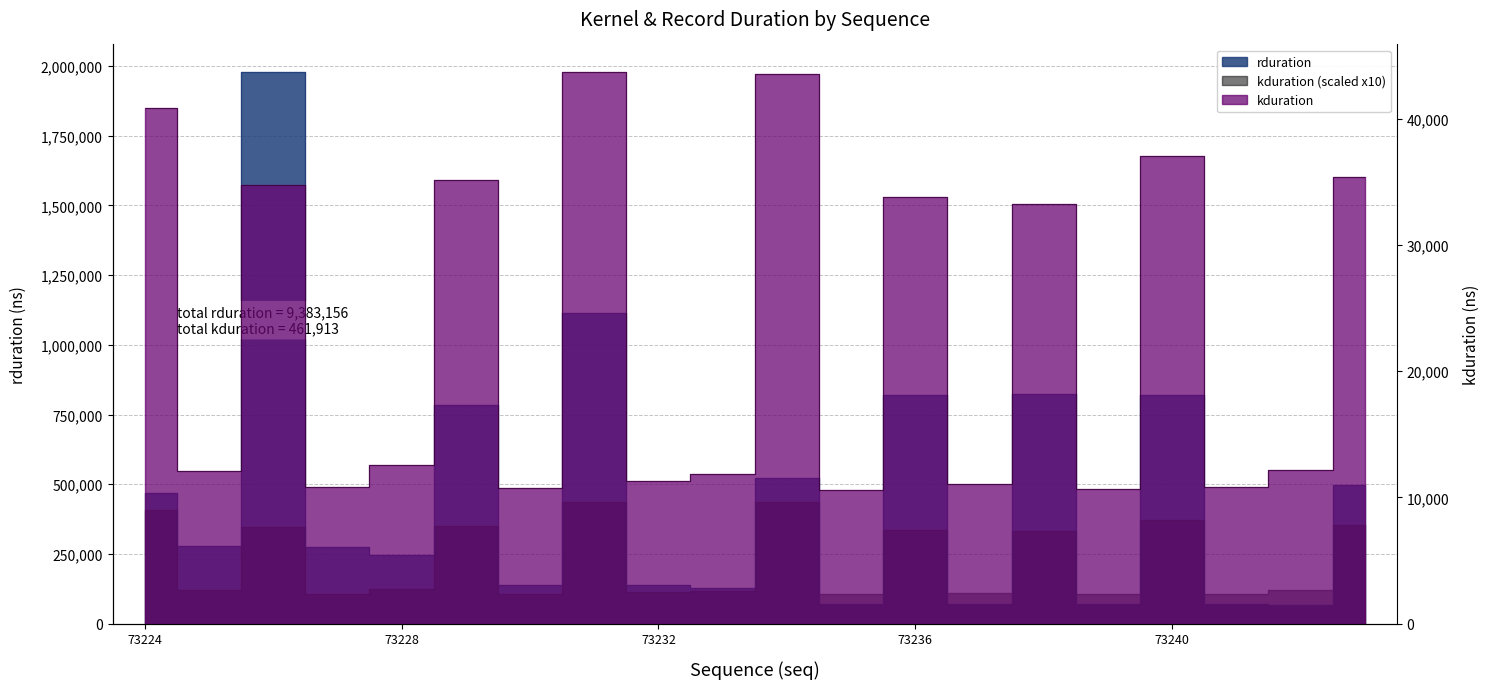

In rduration, how many points are lower than both neighbors (excluding endpoints)?

8